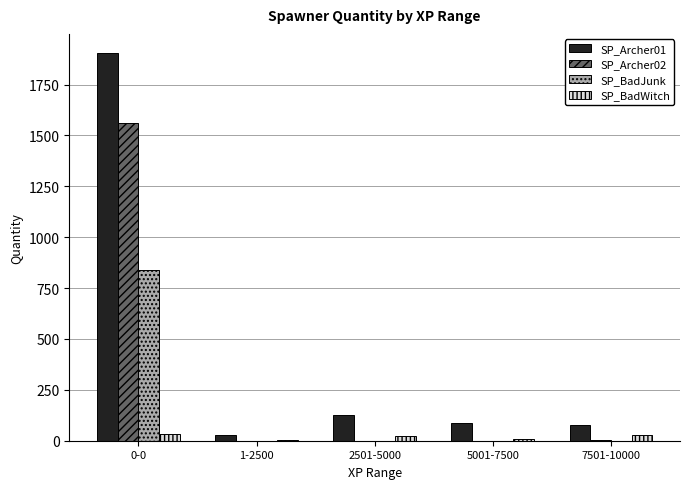

The value of SP_Archer01 at 2501-5000 is 126. True or false?

True